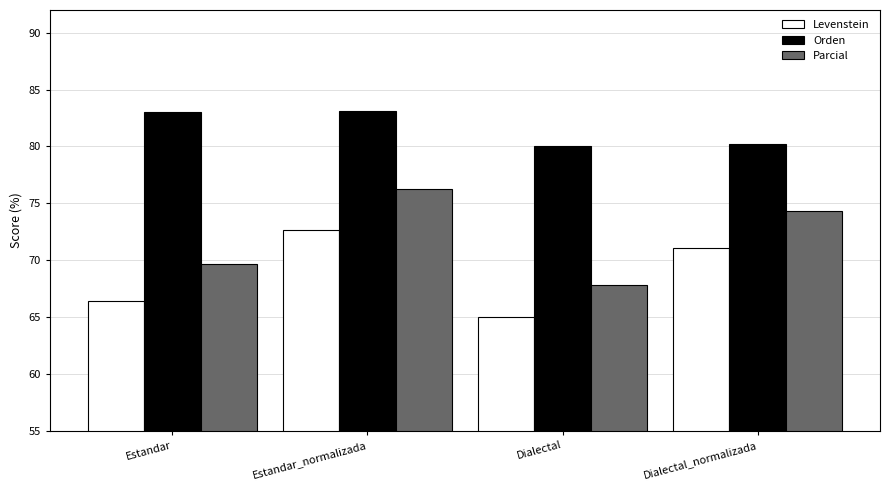

What is the average value of the Orden series?

81.6